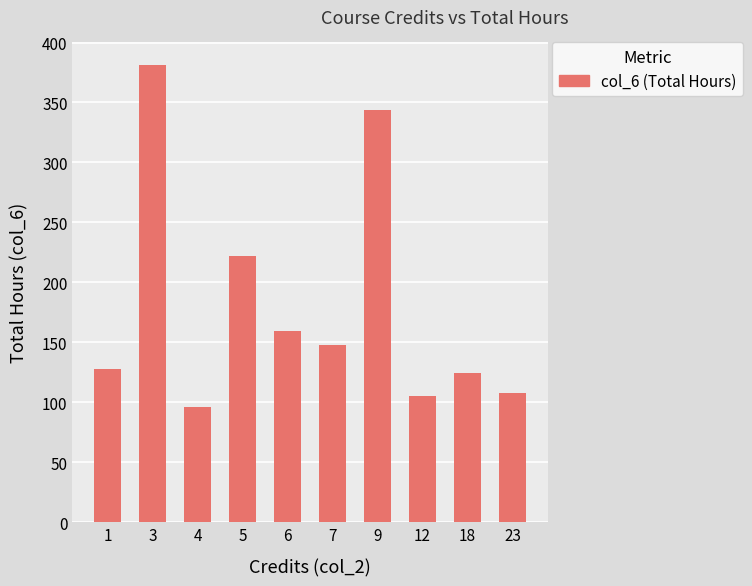

What is the difference between the values at 1 and 3?

253